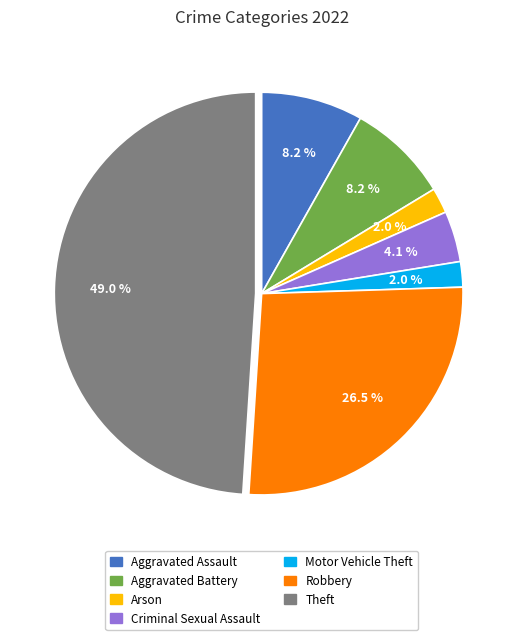

Is there a majority slice in this chart?

No